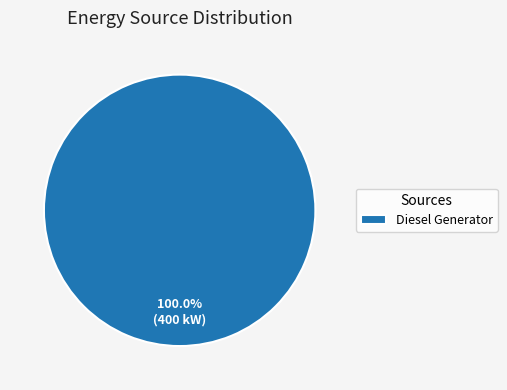

Which category accounts for the majority?

Diesel Generator